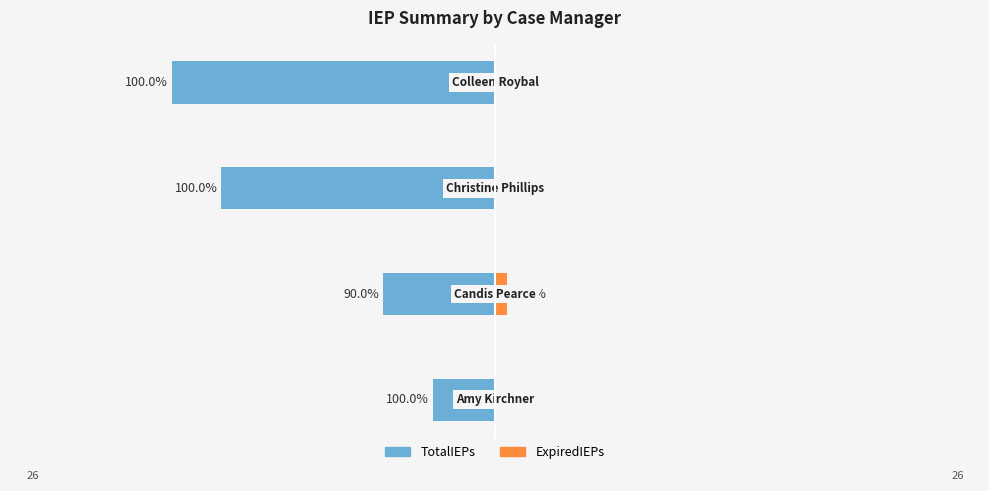

Reading left to right, list all the values displayed in this chart.

TotalIEPs: −40=-5	−30=-9	−20=-22	−10=-26
ExpiredIEPs: −40=0	−30=1	−20=0	−10=0